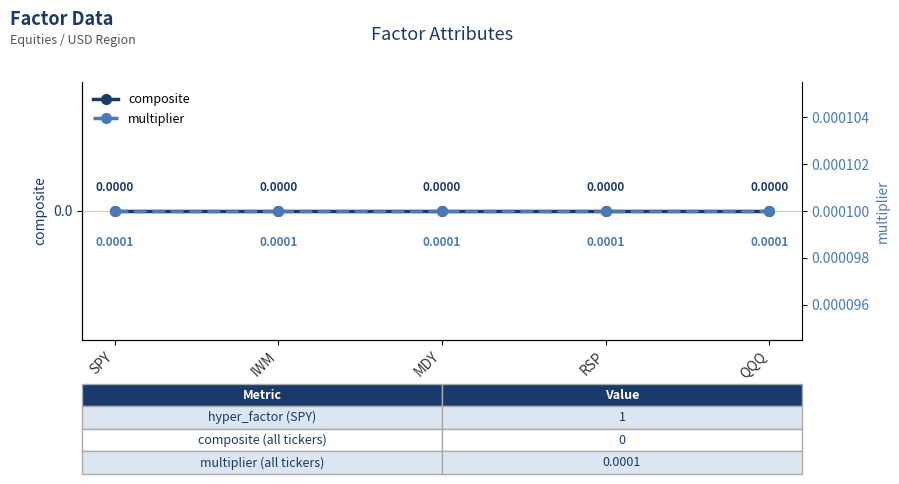

At which label does composite reach its minimum?

SPY